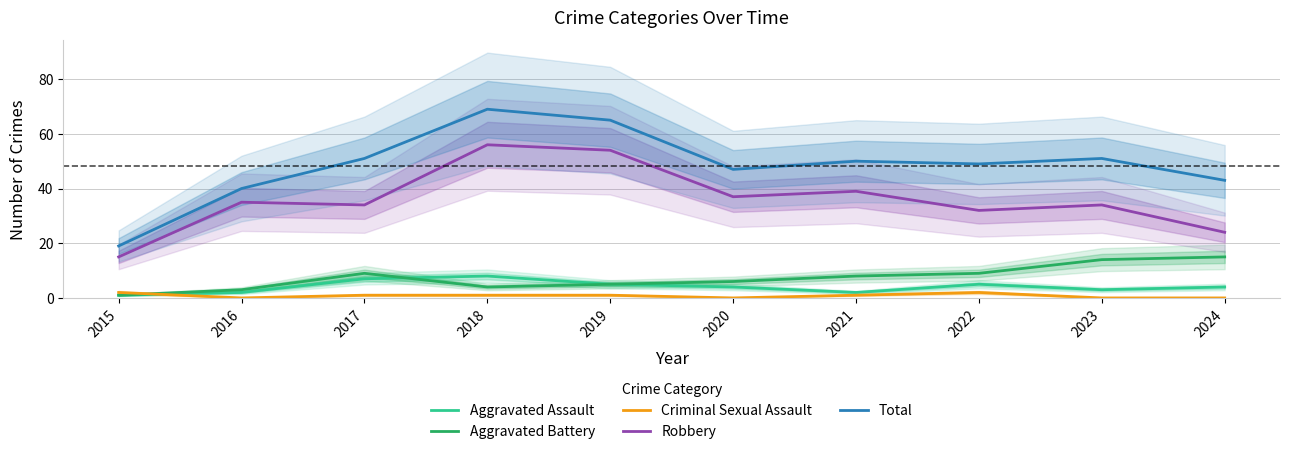

What is the difference between the maximum and minimum values in the Aggravated Battery series?

14